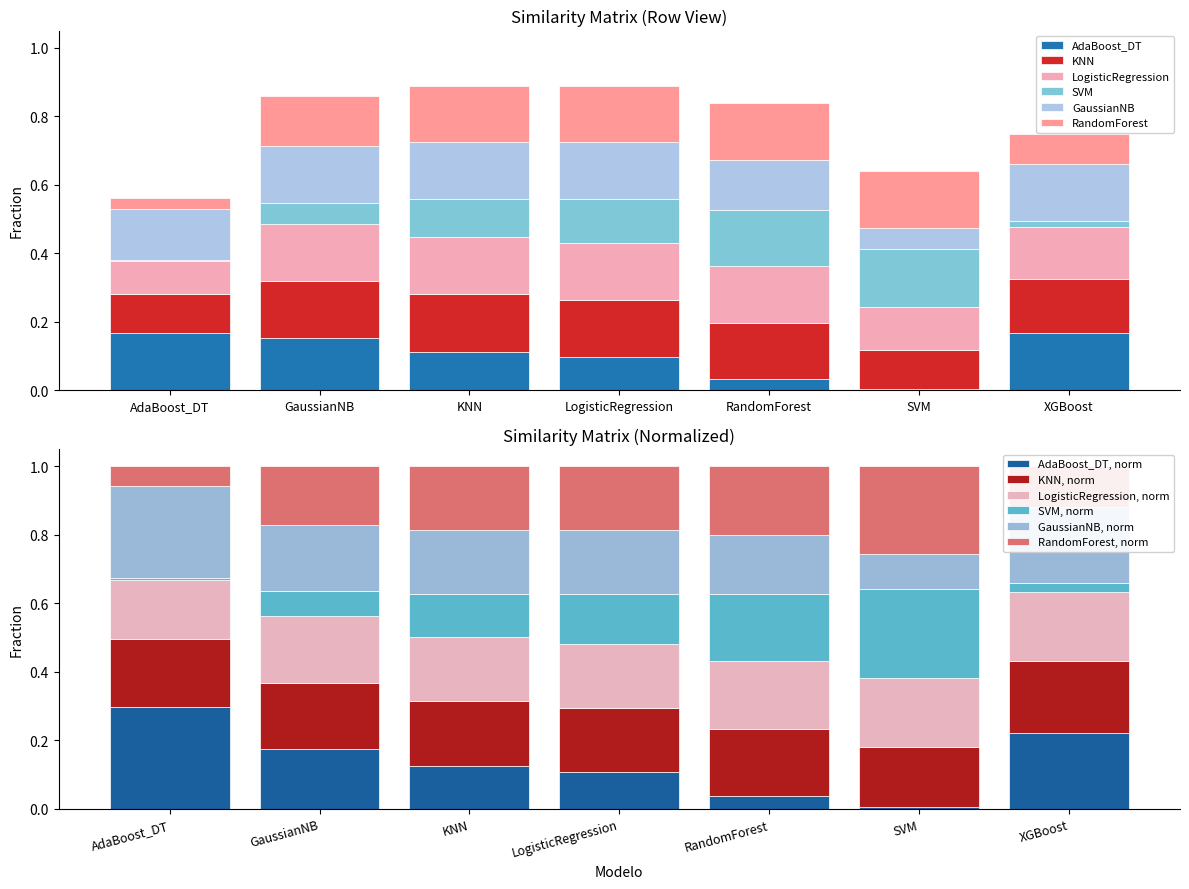

Count the GaussianNB values in the range 0 to 1.

7